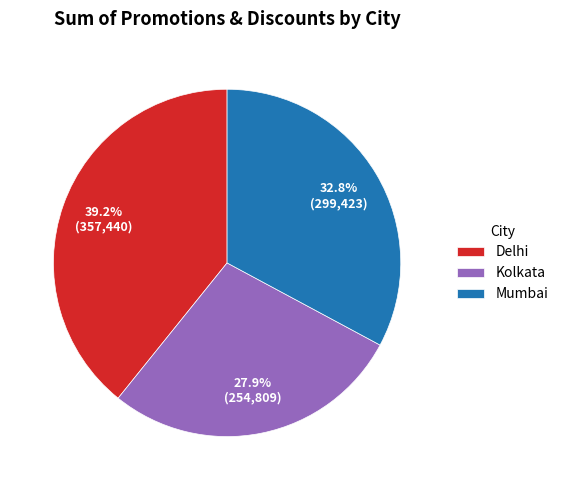

What percentage is the Mumbai slice, to the nearest percent?

33%